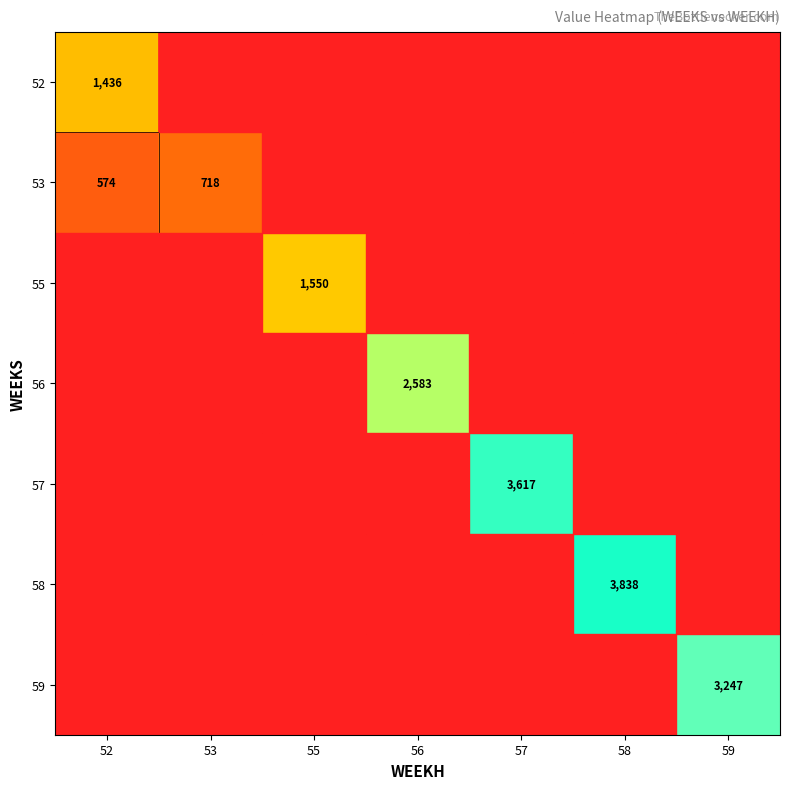

At how many categories does at least one series exceed 2976?

3